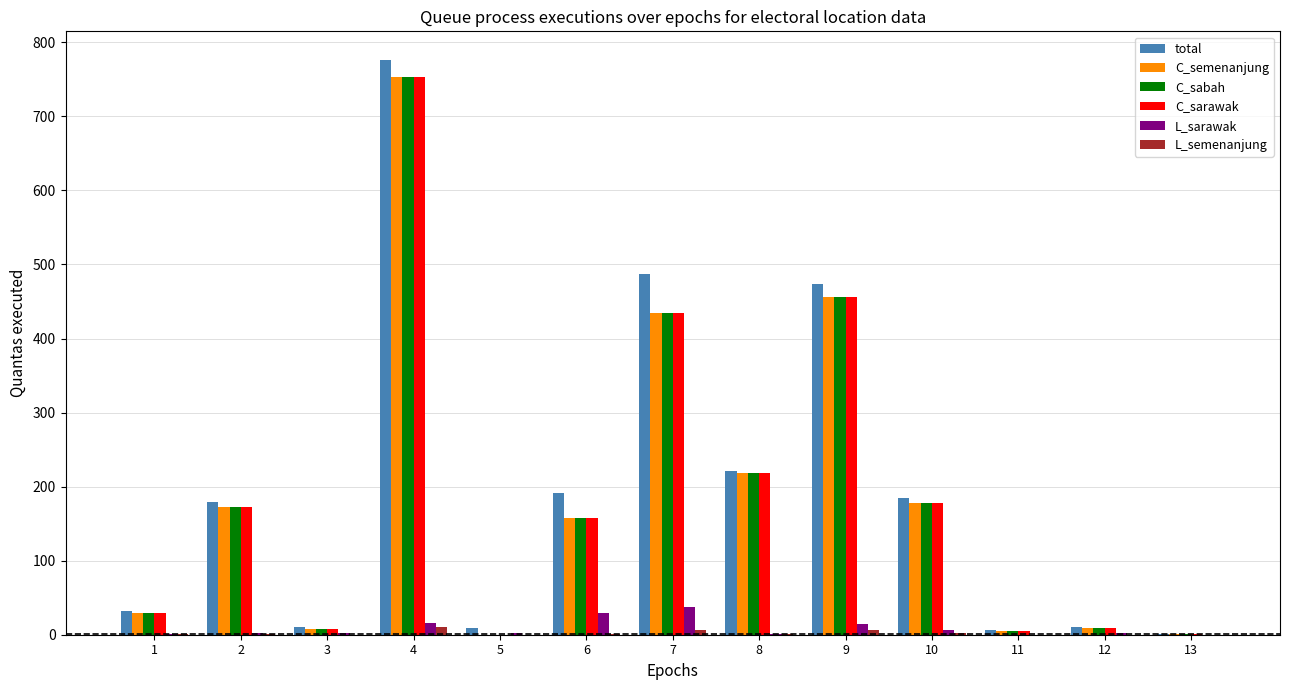

At which category is the sum across all series the highest?

4